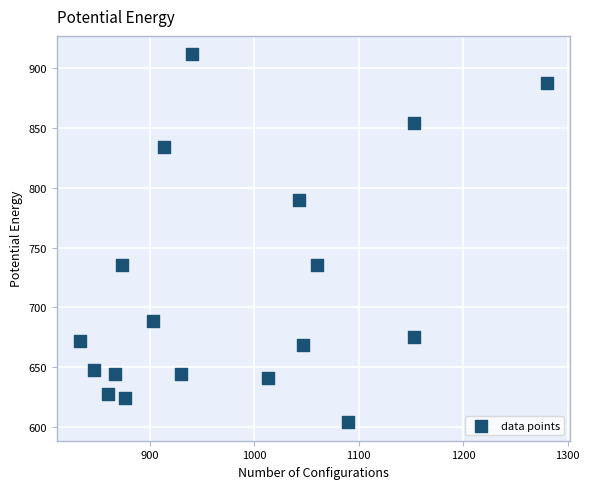

What is the range of X values (max minus min)?

446.7